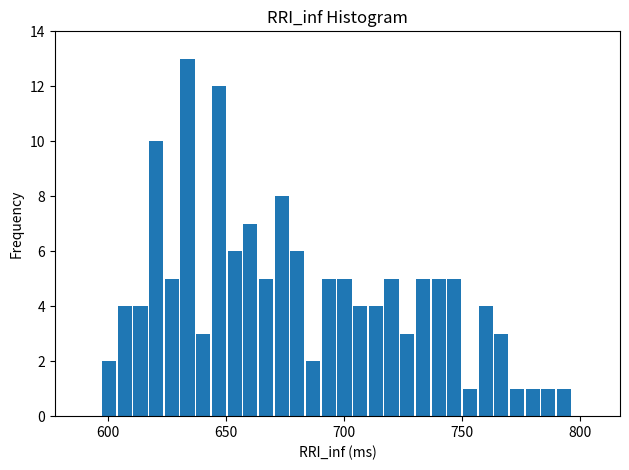

Read against the x-axis, roughly where is the centre of the tallest bar?

635